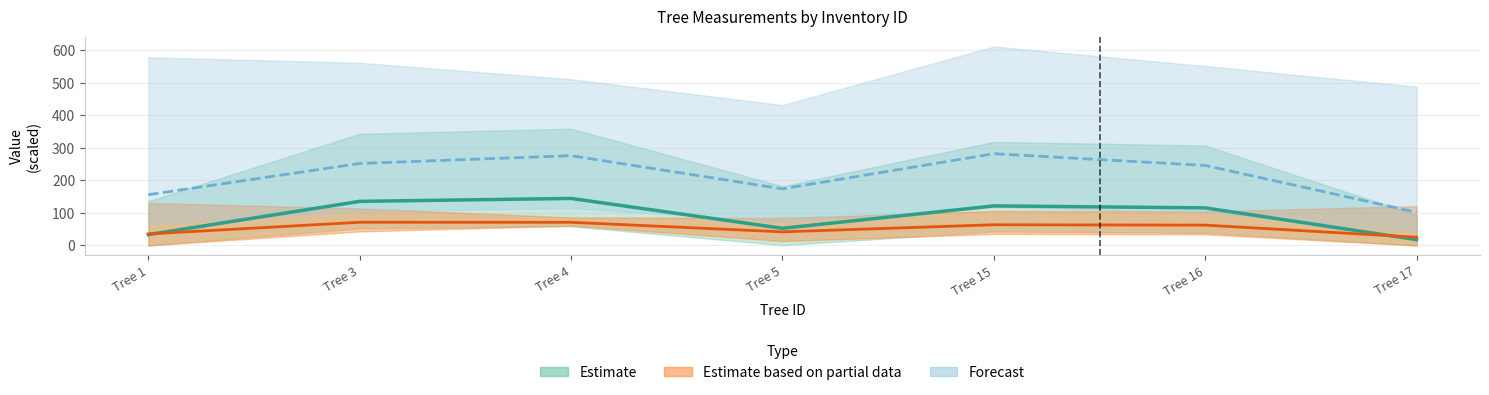

In dbh_2, how many points are lower than both neighbors (excluding endpoints)?

1